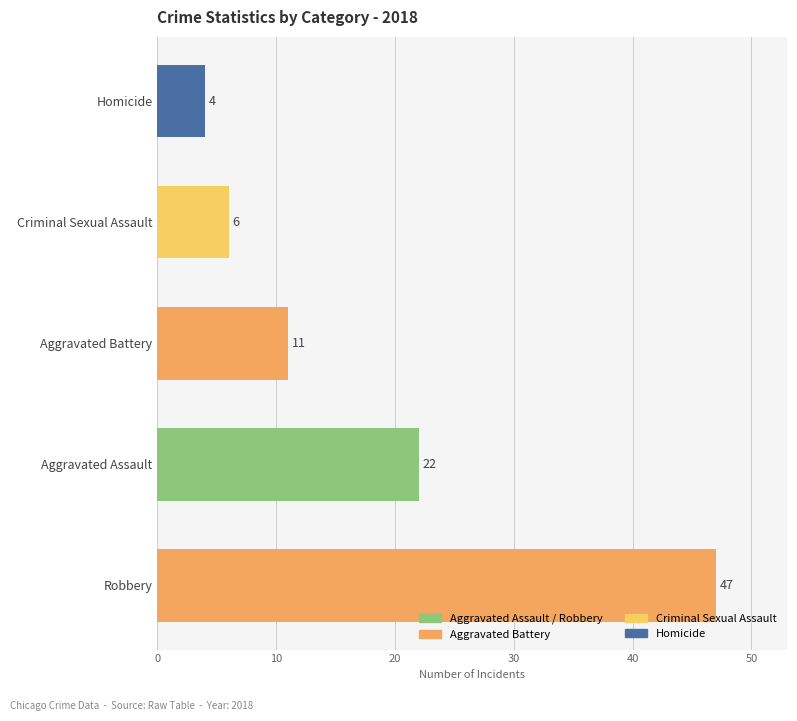

Between Aggravated Battery and Criminal Sexual Assault, which is larger?

Aggravated Battery